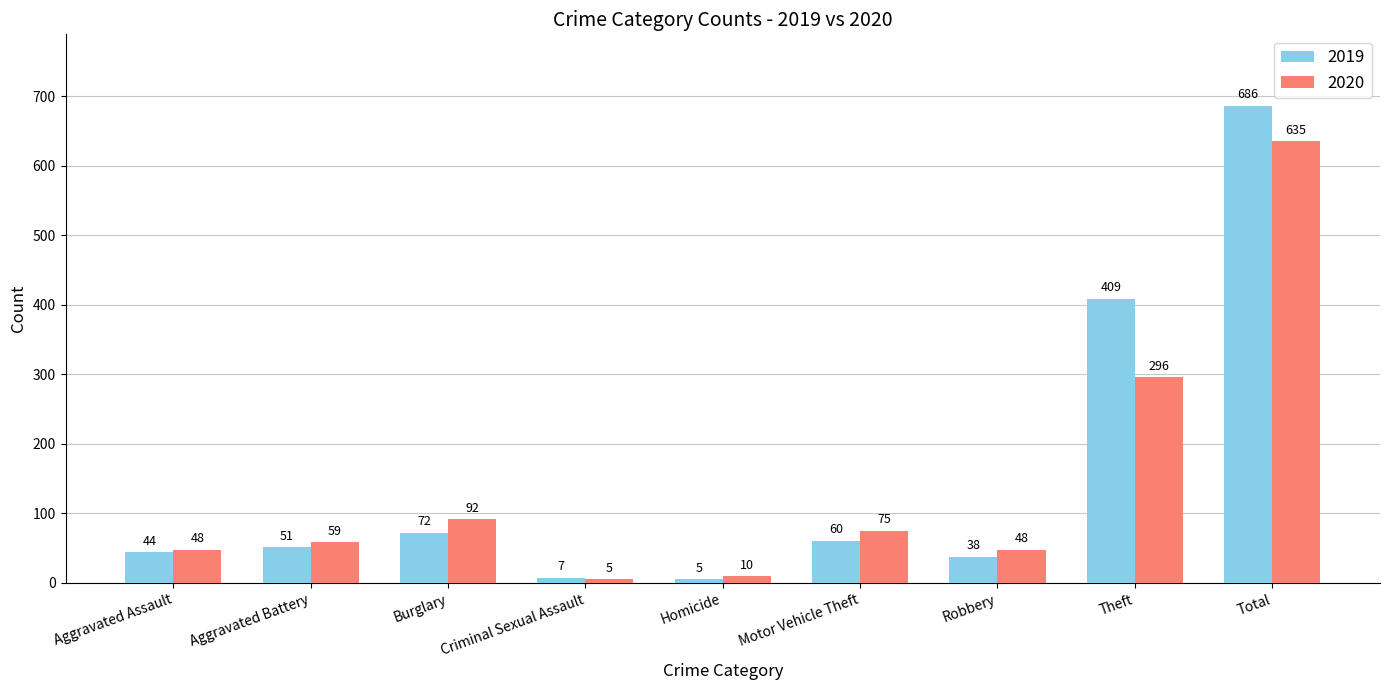

How many values in the 2019 series are below 51?

4